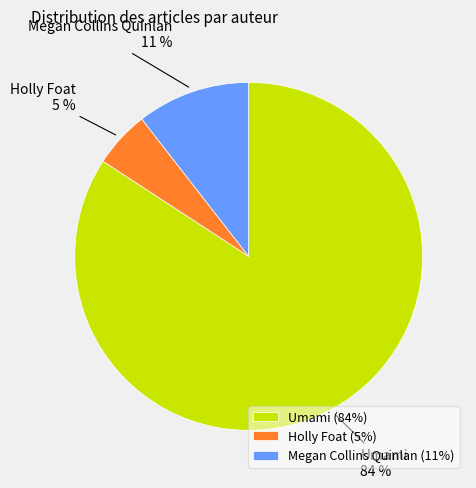

Is it true that Umami is 84% of the pie?

True